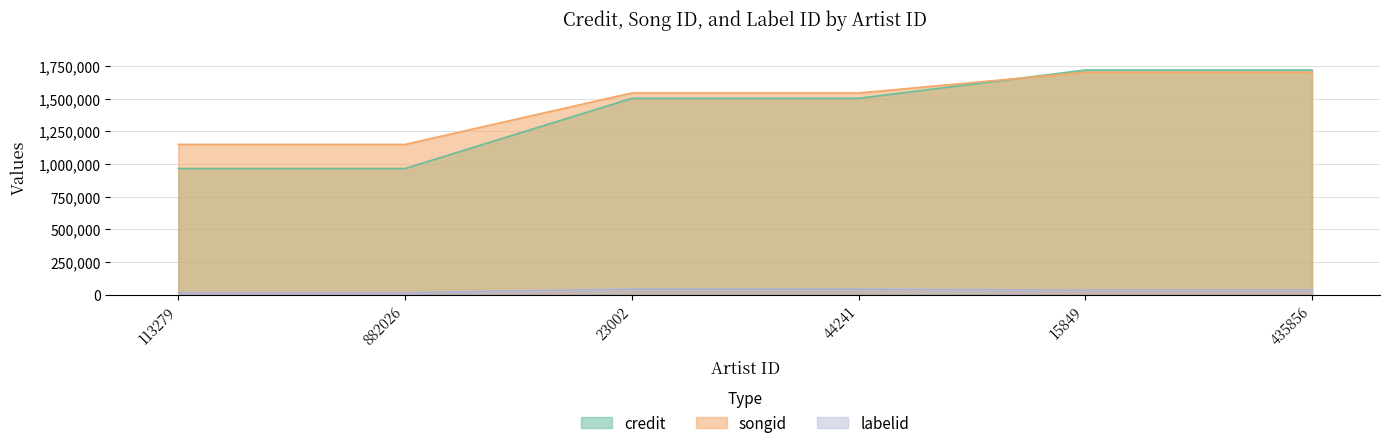

At how many categories does at least one series exceed 1615794?

2